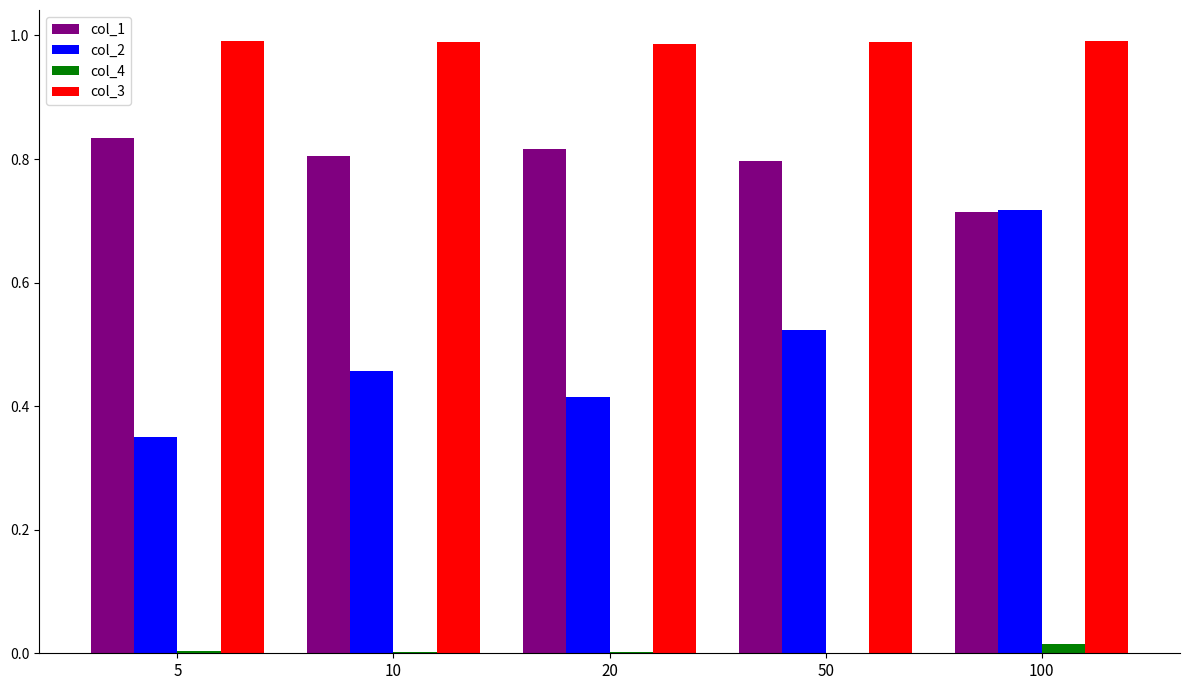

What is the sum of all col_1 values?

4.0